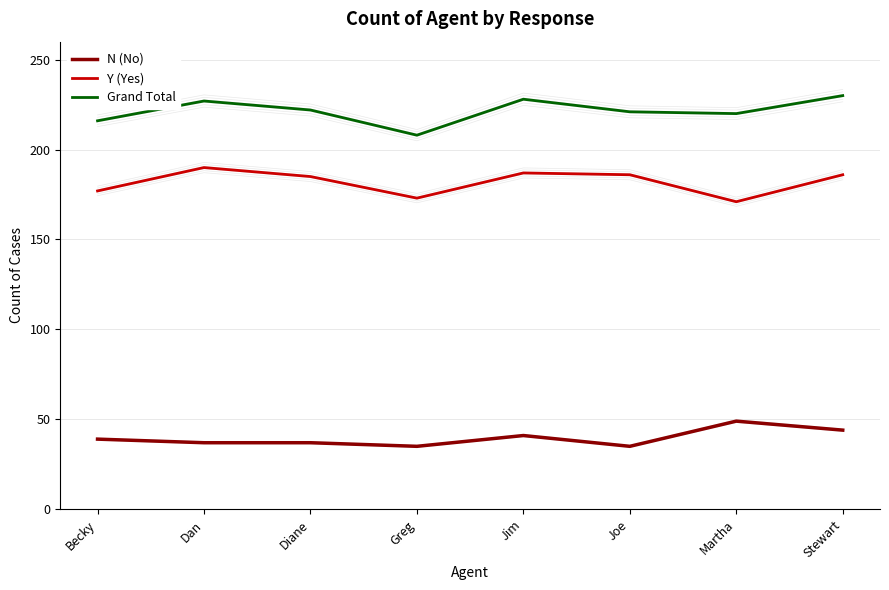

Rank the categories by Y (Yes) value from highest to lowest.

Dan, Jim, Joe, Stewart, Diane, Becky, Greg, Martha